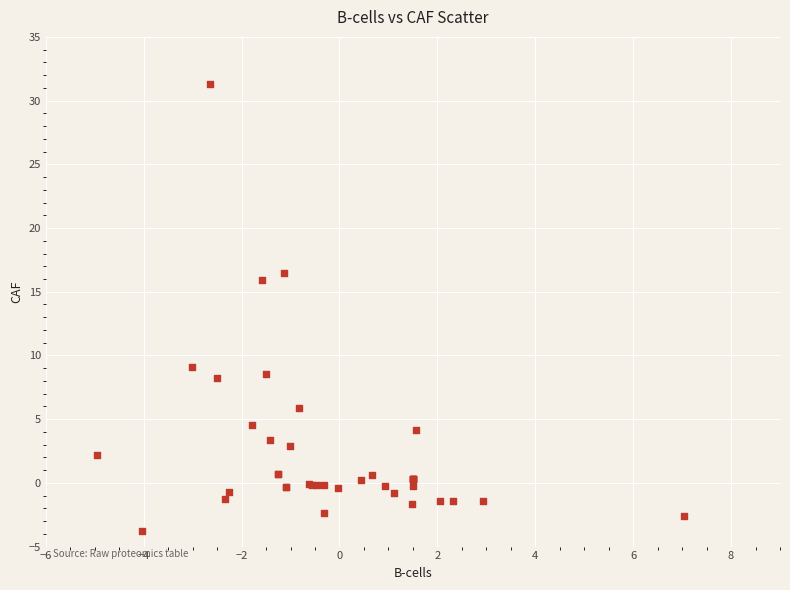

What Y value in the scatter plot is closest to 13?

16.0